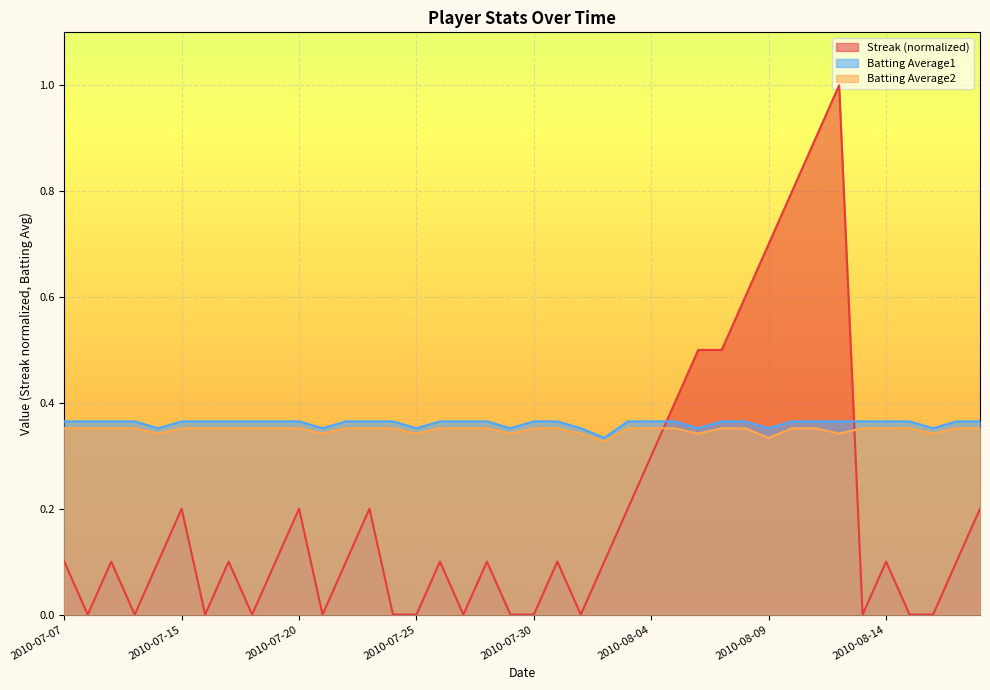

What is the spread (max minus min) of values at 2010-08-15?

0.4